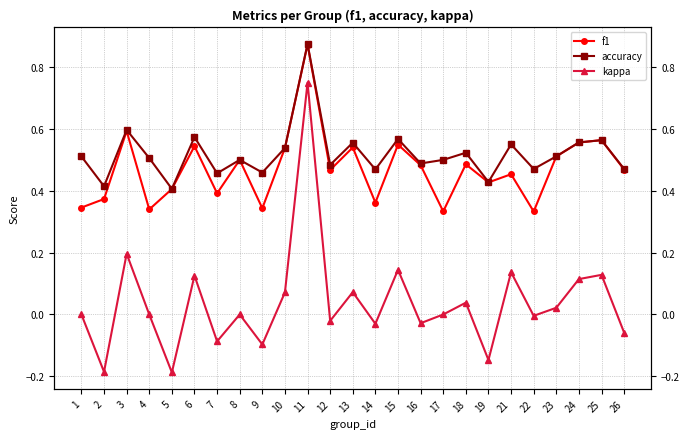

At which category does accuracy reach its first local valley?

2